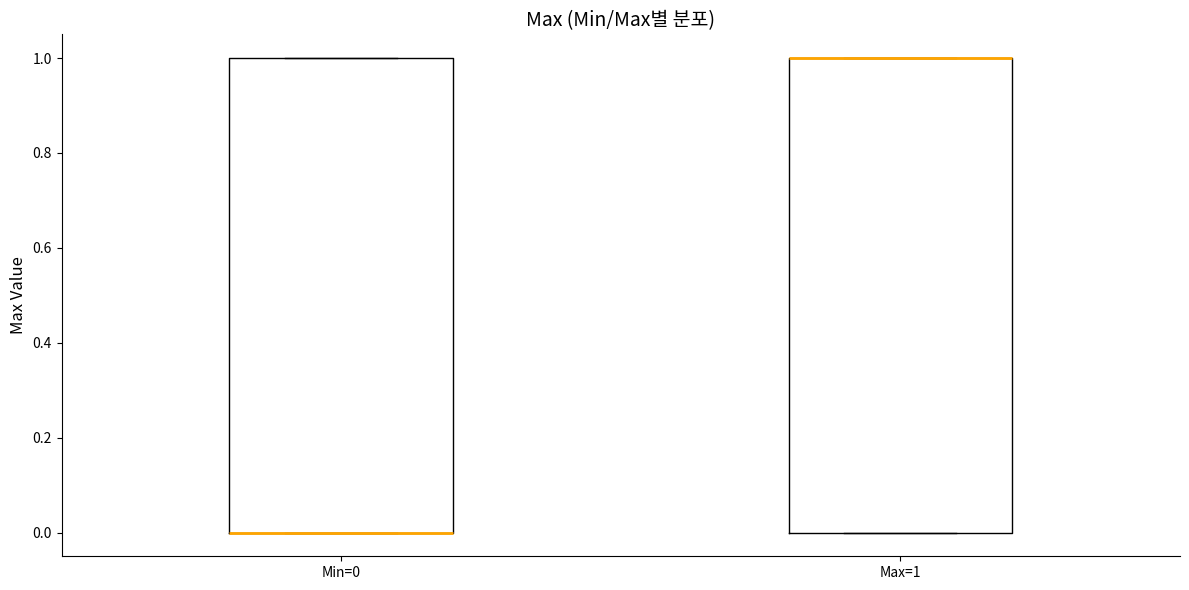

Where is the lower edge of the box for Max=1 on the y-axis? The values are not printed on the chart, so give them approximately, as read against the axis.

0